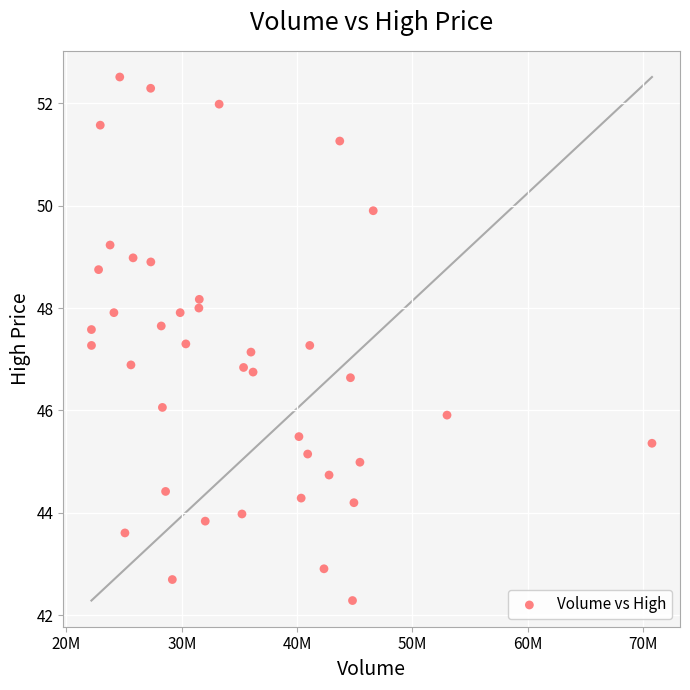

What is the range of Y values (max minus min)?

10.2